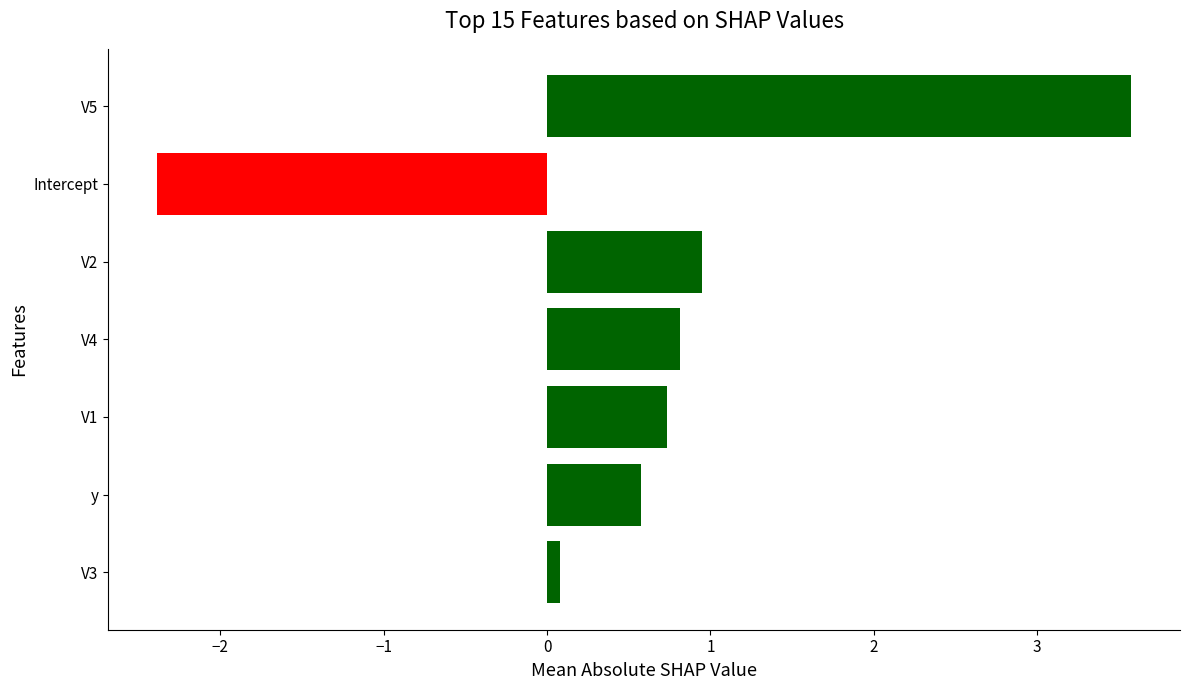

At which label is the value closest to 0?

V3